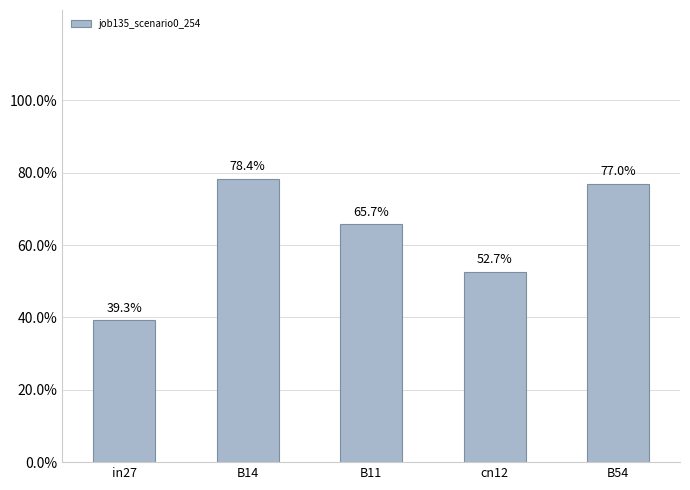

How many values are between 0 and 1?

5